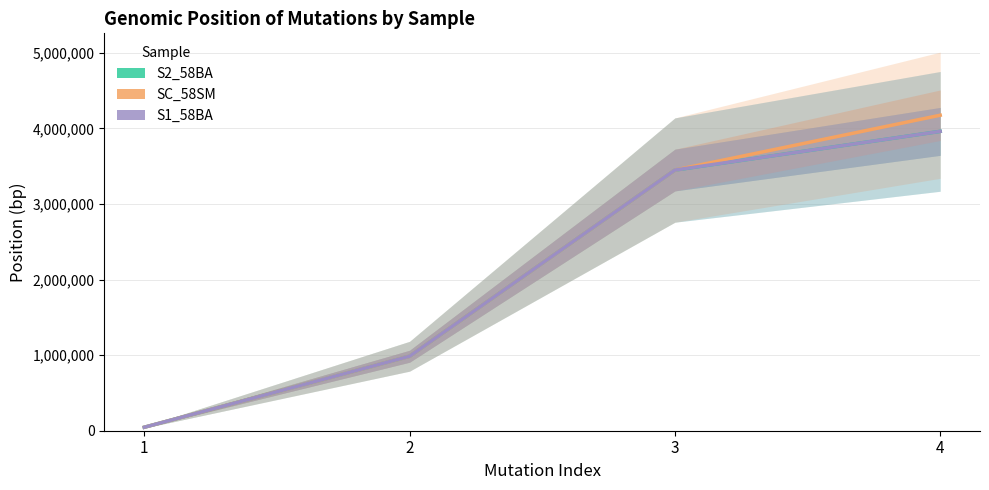

Is it true that SC_58SM equals 276796 at 2?

False